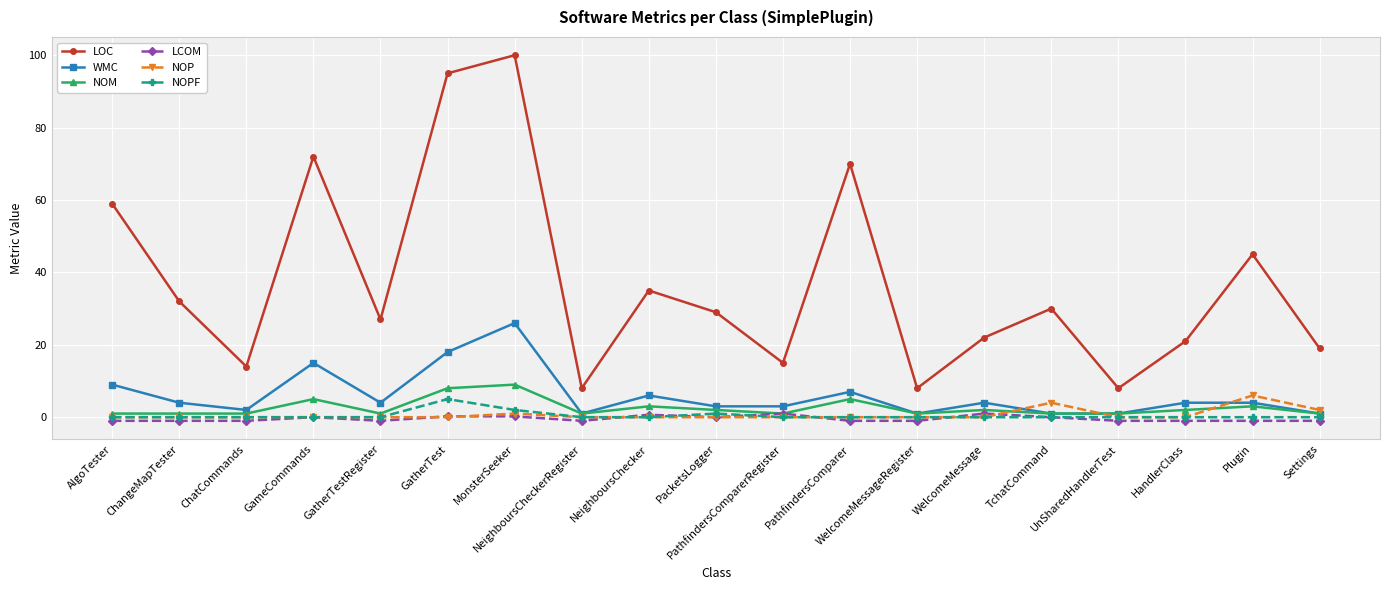

The NOM series shows 1.0 at Settings. True or false?

True